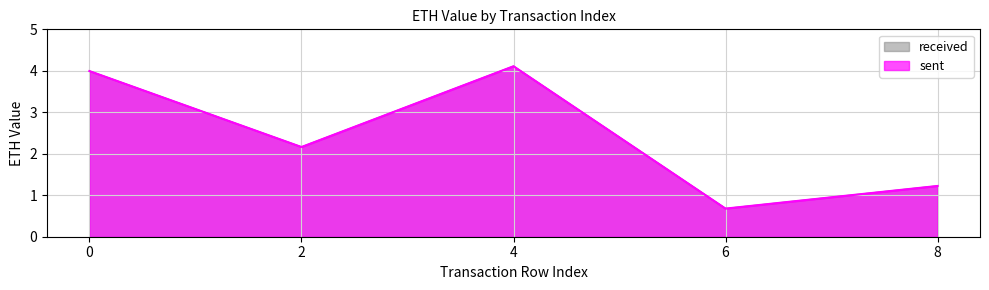

Reading left to right, extract all data points from this chart.

received: 0=4.0	2=2.2	4=4.1	6=0.7	8=1.2
sent: 0=4.0	2=2.2	4=4.1	6=0.7	8=1.2